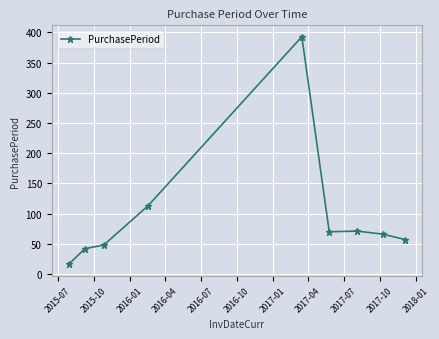

How many data points does each series have?

9